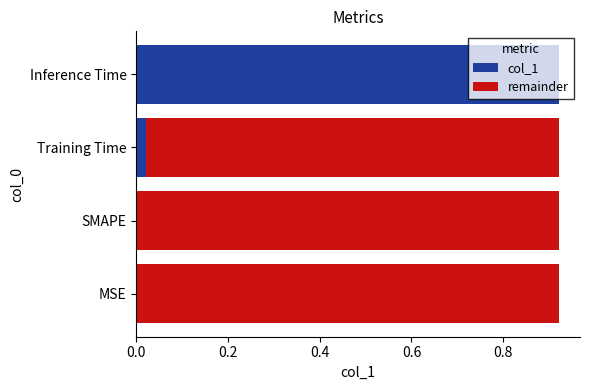

True or false: col_1 has a value of 0.6 at Inference Time.

False